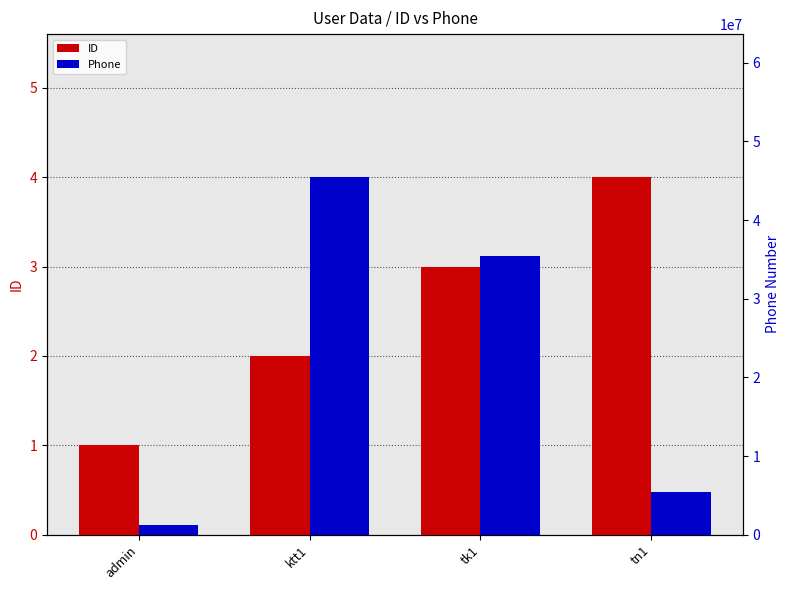

At which label is ID closest to 2?

ktt1